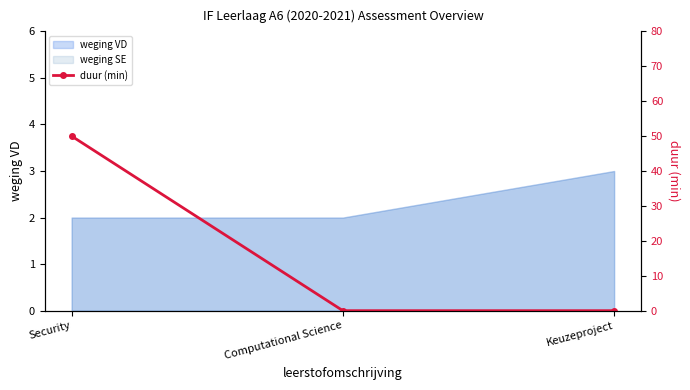

What is the label of the 2nd point from the right?

Computational Science